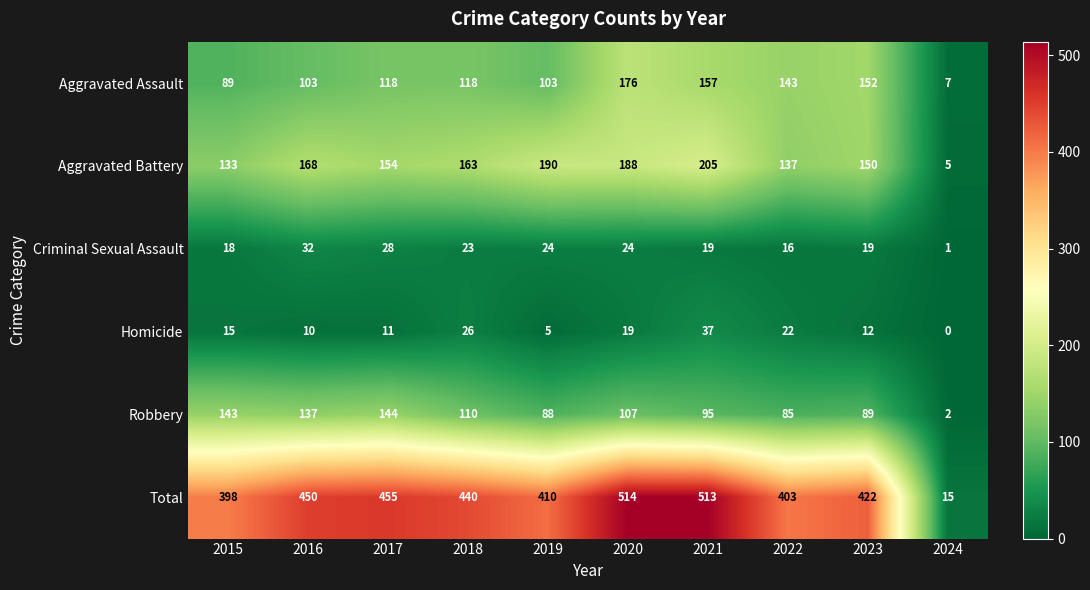

The value of Homicide at 2015 is 5. True or false?

False